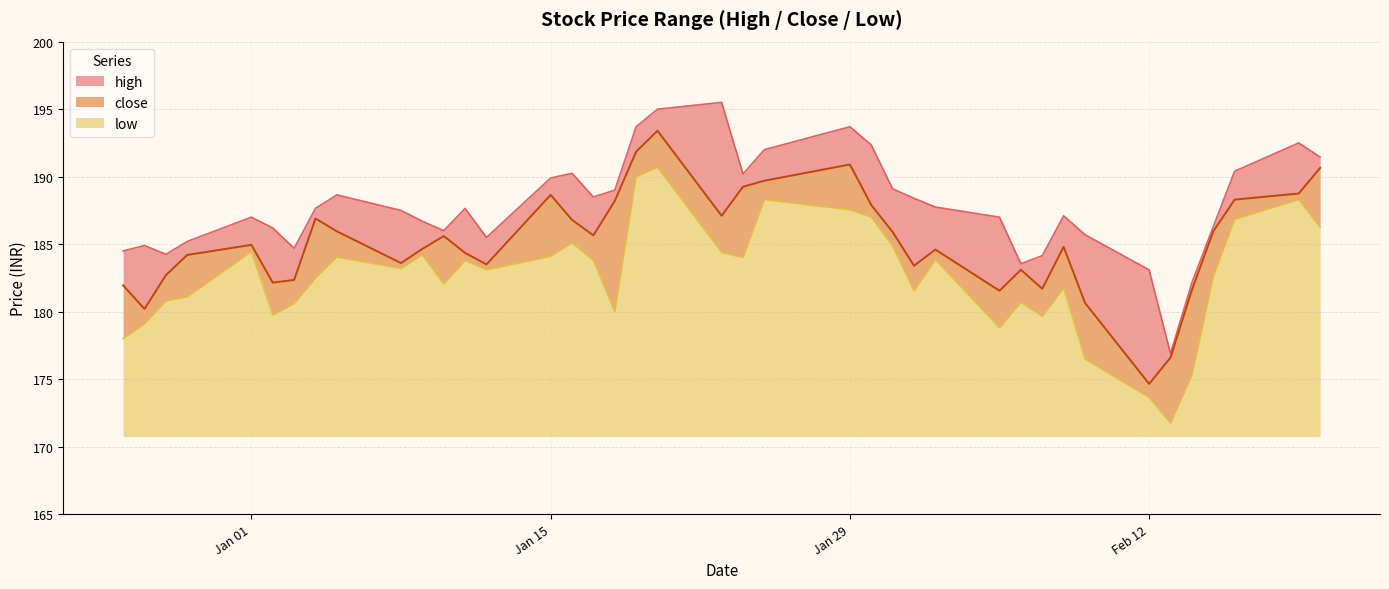

Does the chart have visible grid lines?

Yes